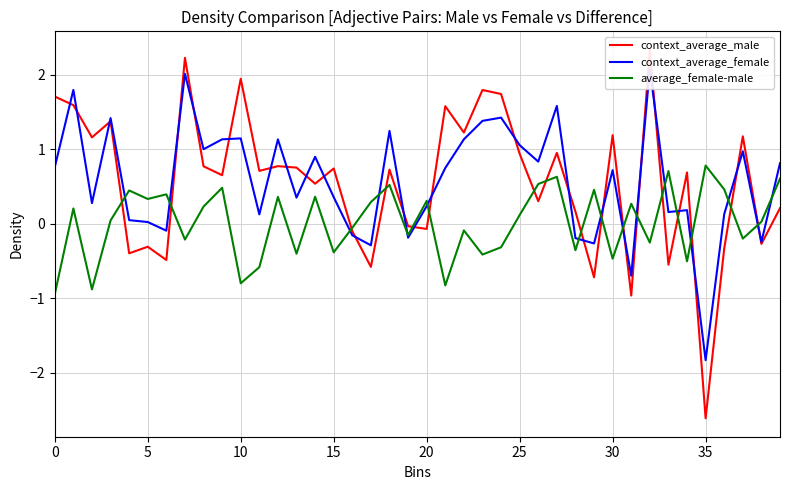

What are all the series names shown in the legend?

context_average_male, context_average_female, average_female-male